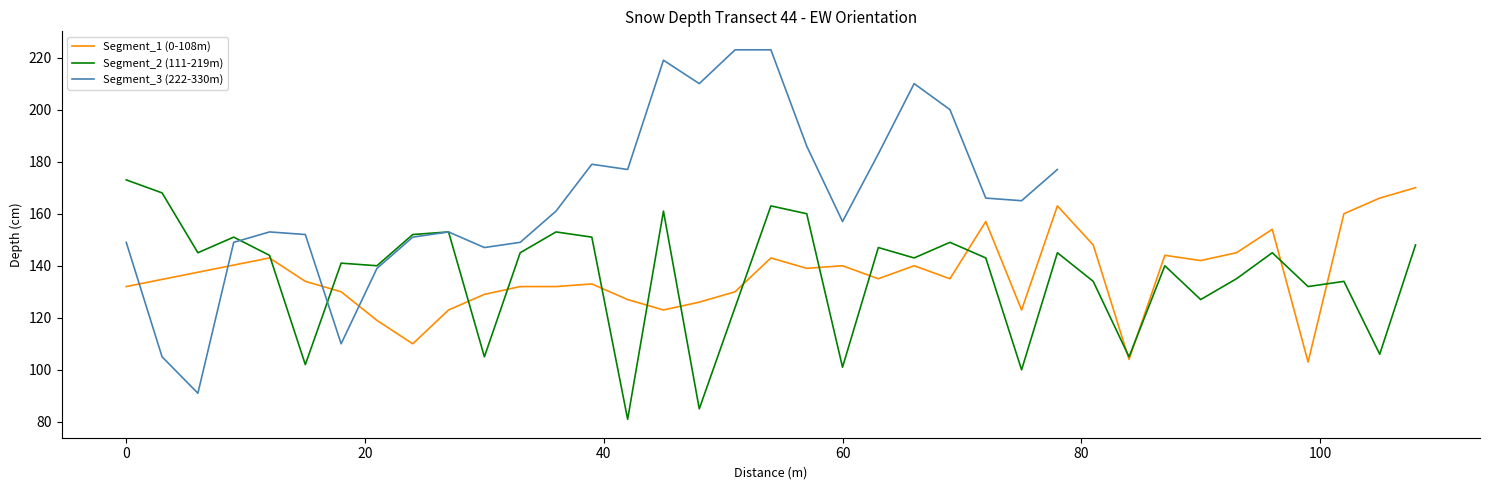

Which has a higher value, 8 or 14?

14